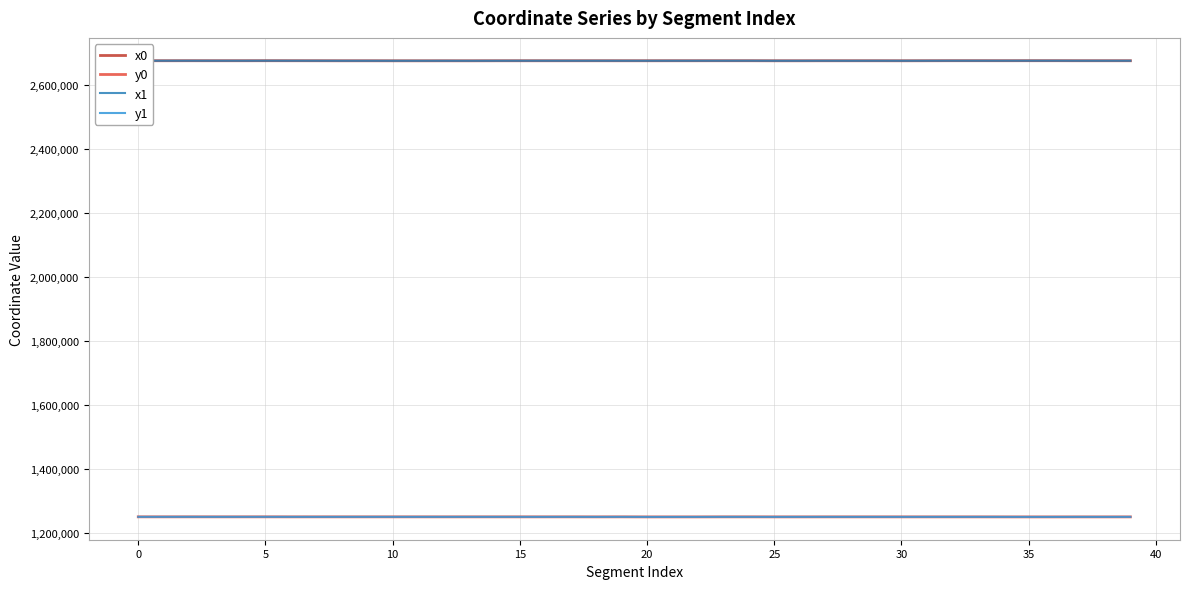

What is the lowest value of the x1 series?

2674156.1